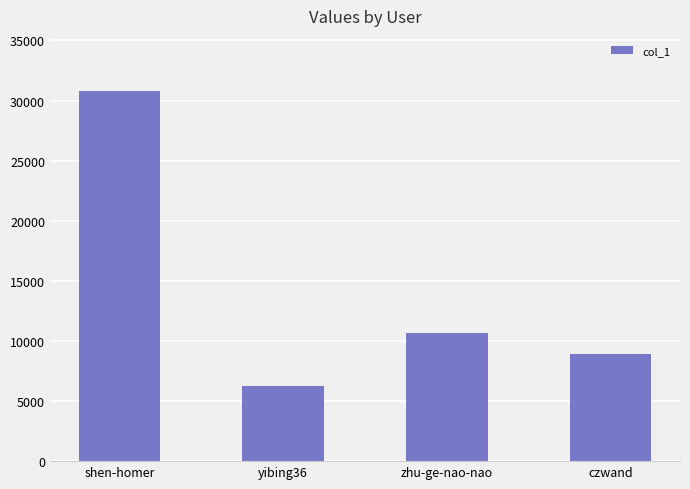

Which category has the highest value across all series?

shen-homer